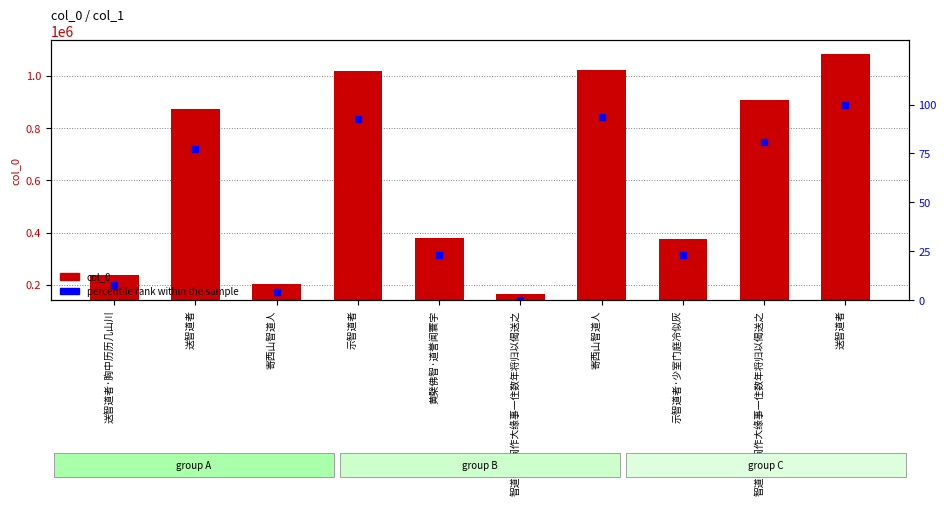

Which has a higher value, 智道者入闽作大缘事一住数年将归以偈送之 or 寄西山智道人?

智道者入闽作大缘事一住数年将归以偈送之